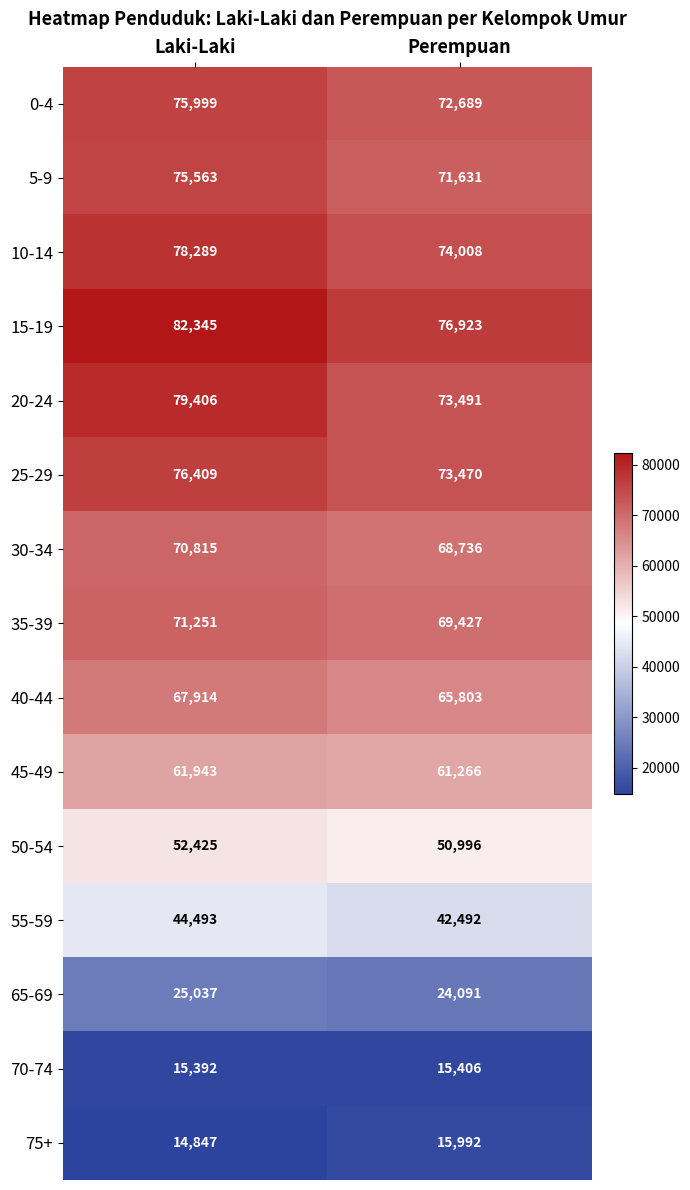

Which series has the largest total across all categories?

15-19